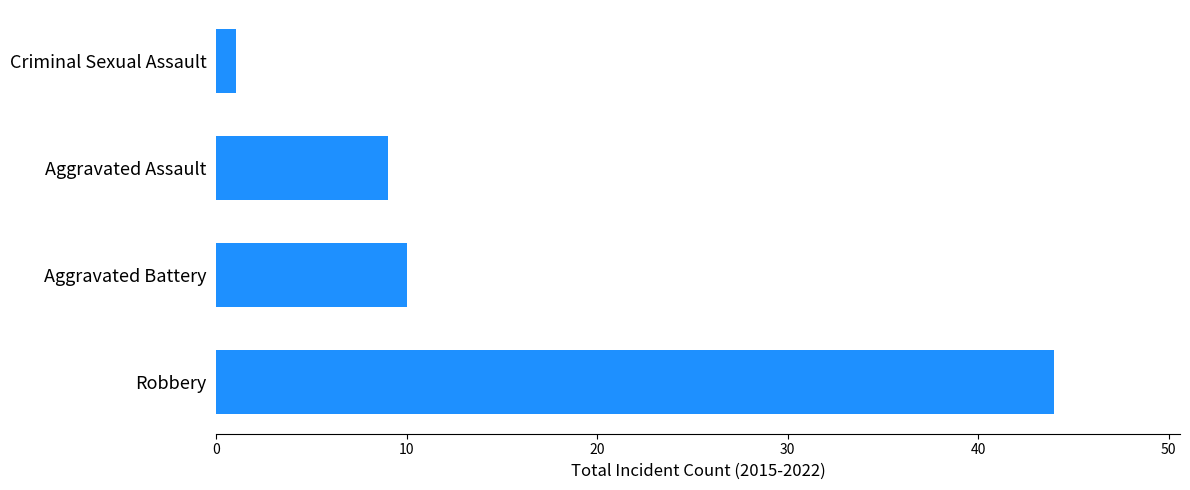

Between Criminal Sexual Assault and Aggravated Battery, which is larger?

Aggravated Battery